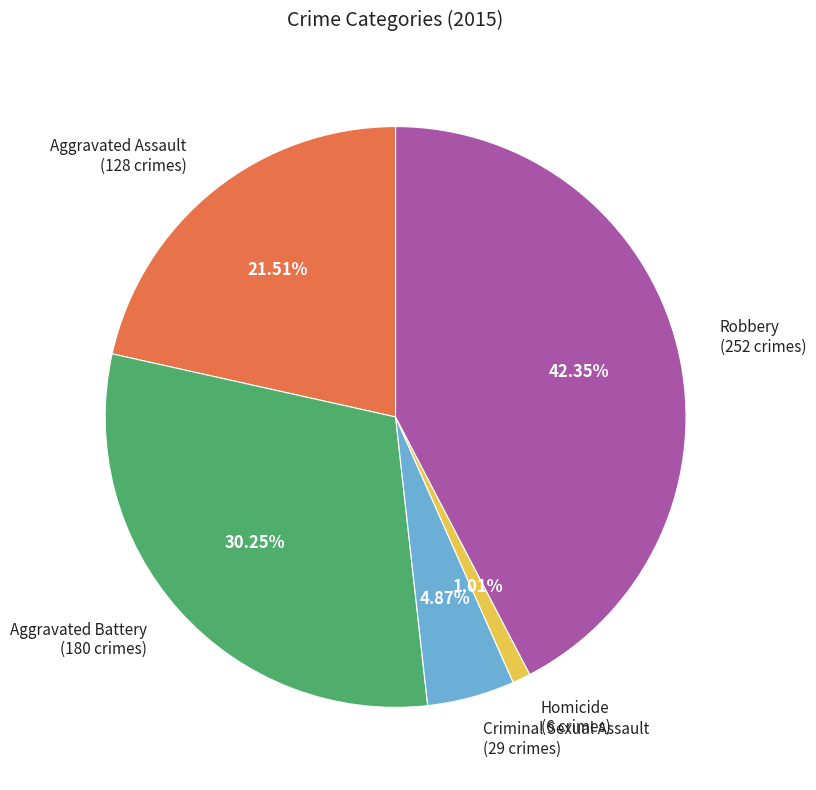

How many slices are in this pie chart?

5